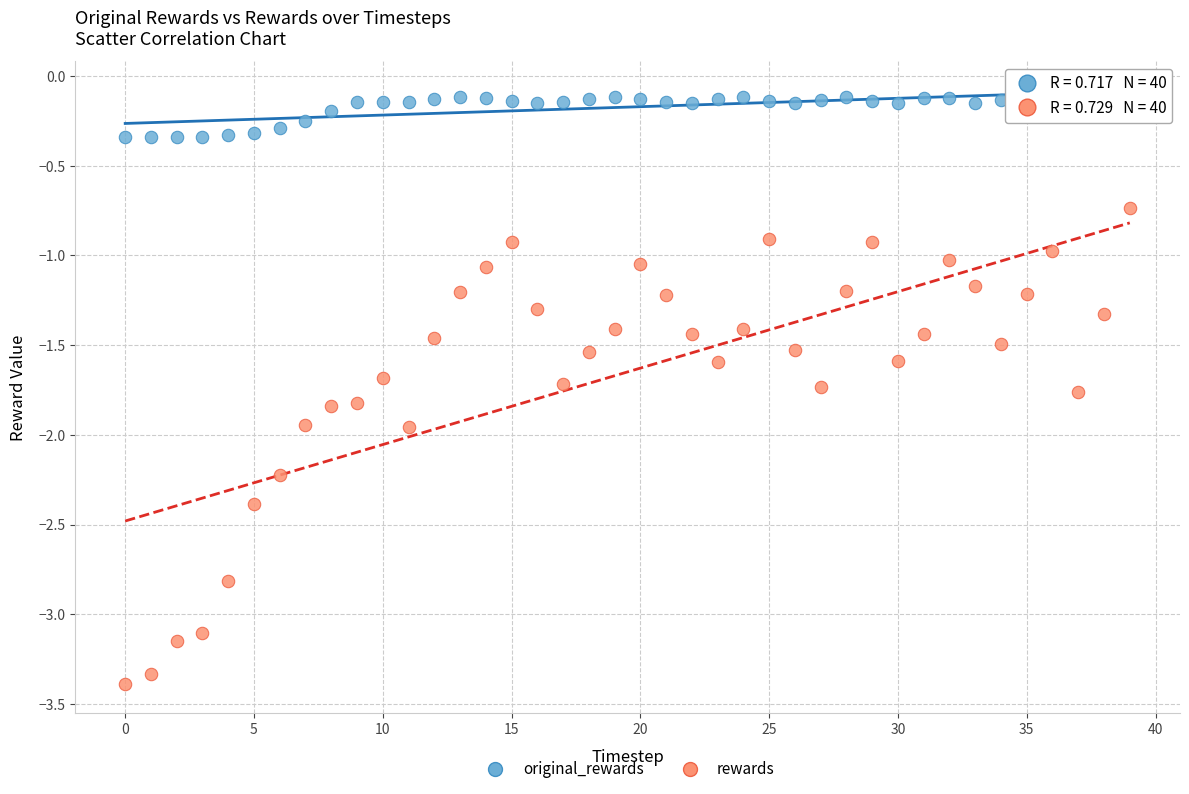

Which series has the widest spread of Y values?

rewards